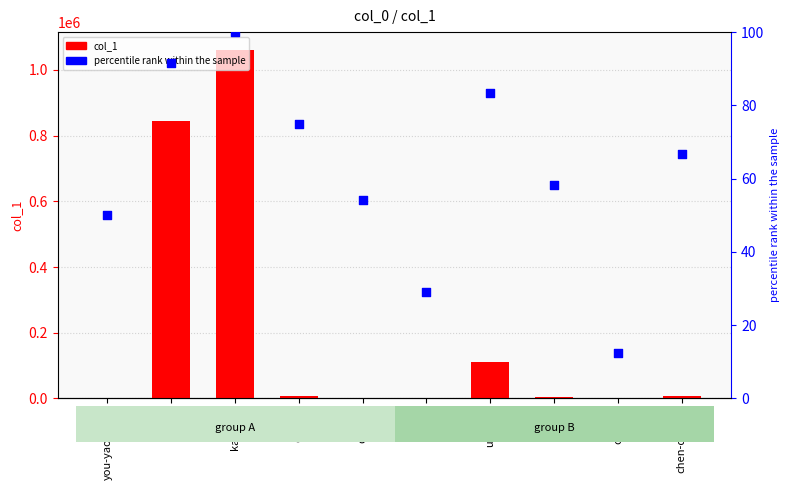

At how many categories does at least one series exceed 432856?

2